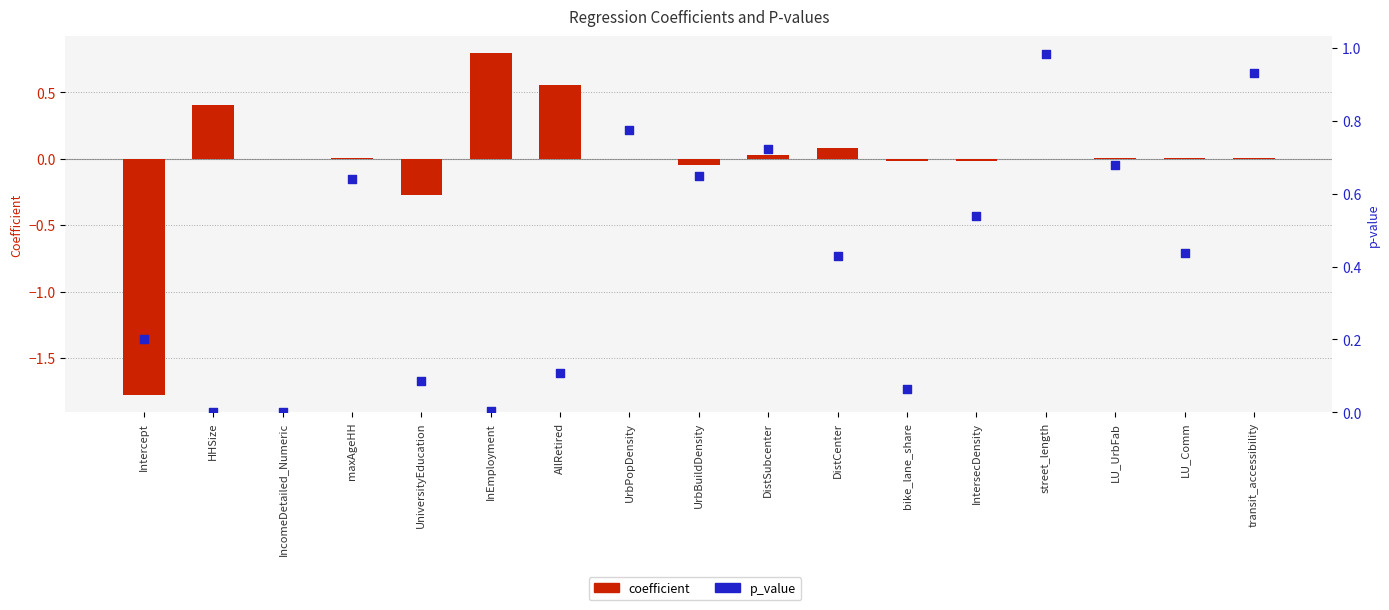

Which series reaches the maximum Y coordinate?

p_value